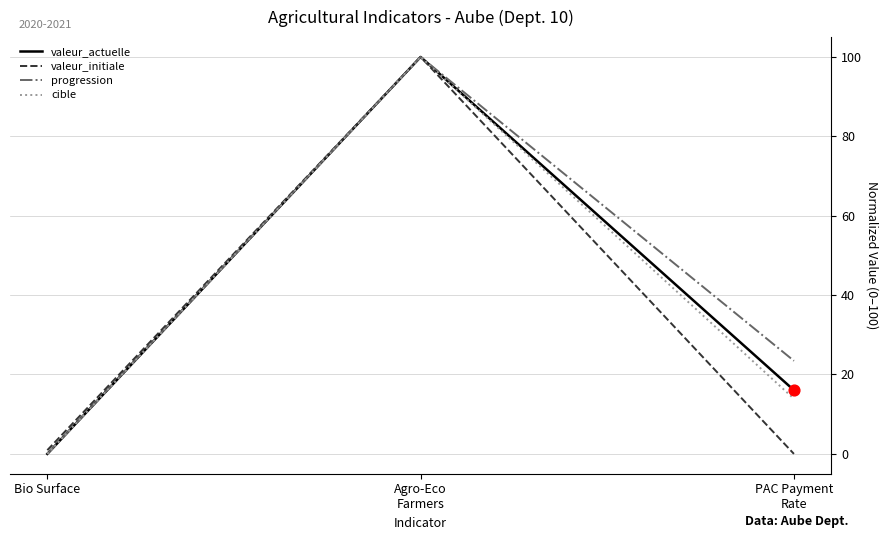

What is the maximum value for cible?

100.0